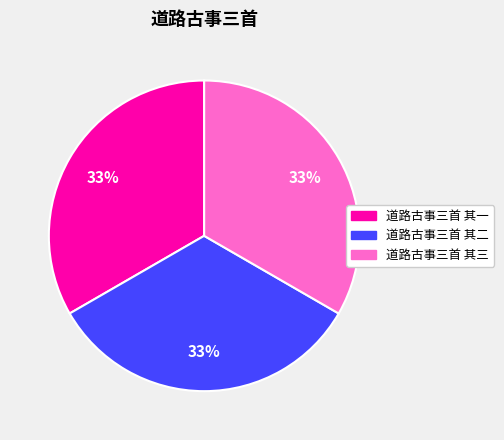

What is the ratio of the value at 道路古事三首 其一 to the value at 道路古事三首 其三?

1.0